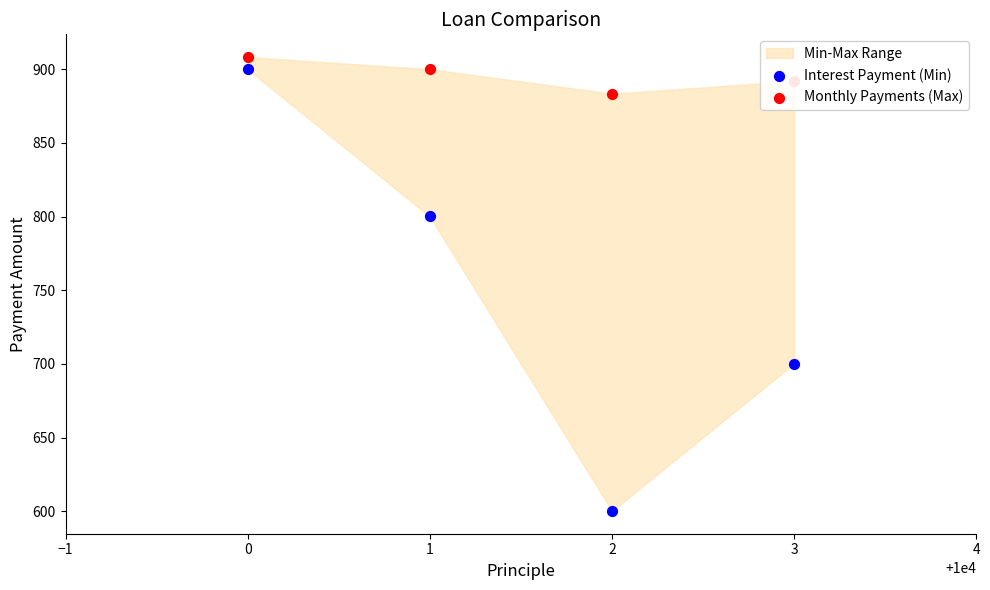

At how many categories does at least one series exceed 823?

4